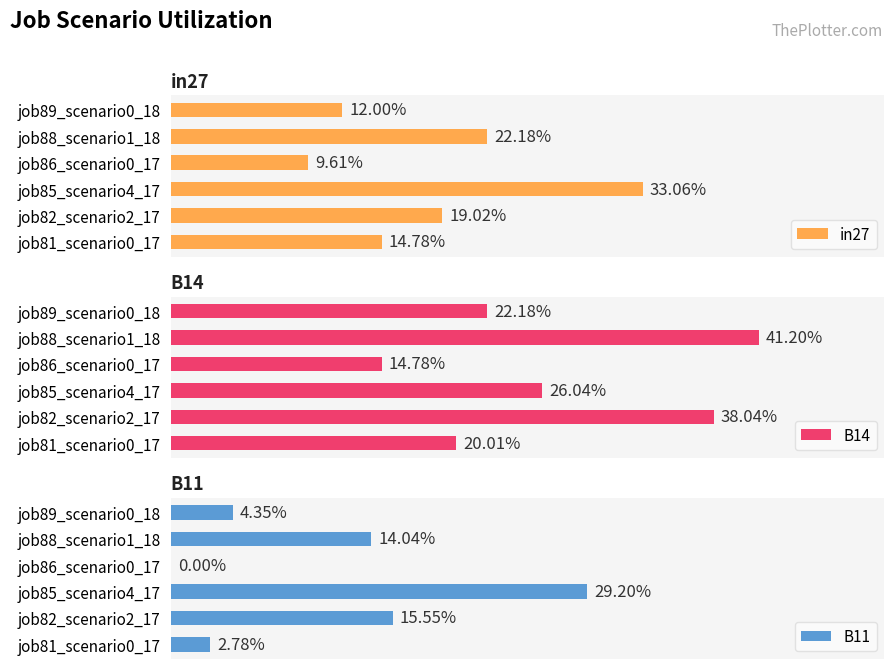

How many series are shown in this chart?

3